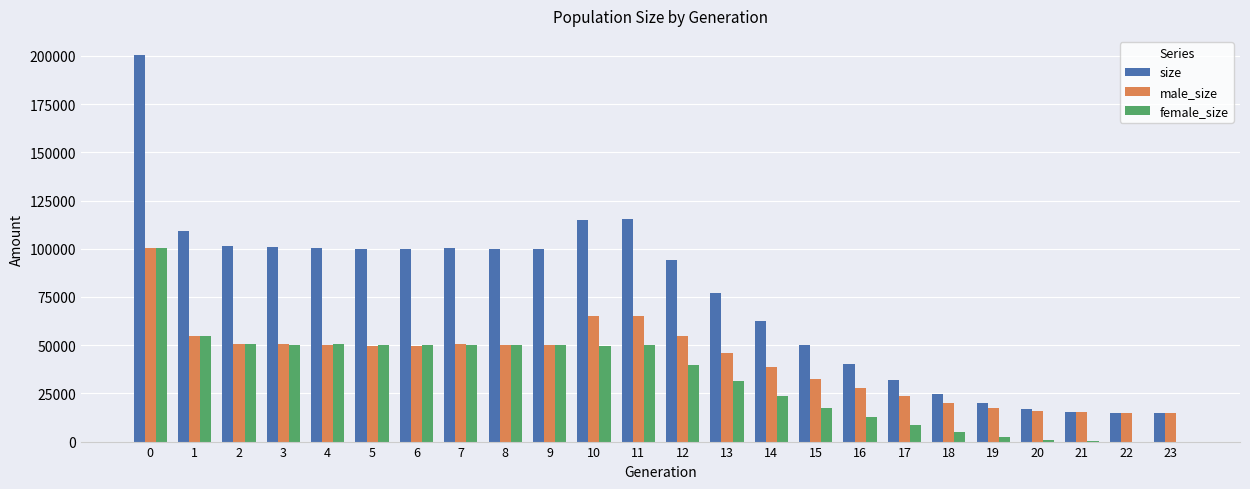

How many categories are shown in the chart?

24